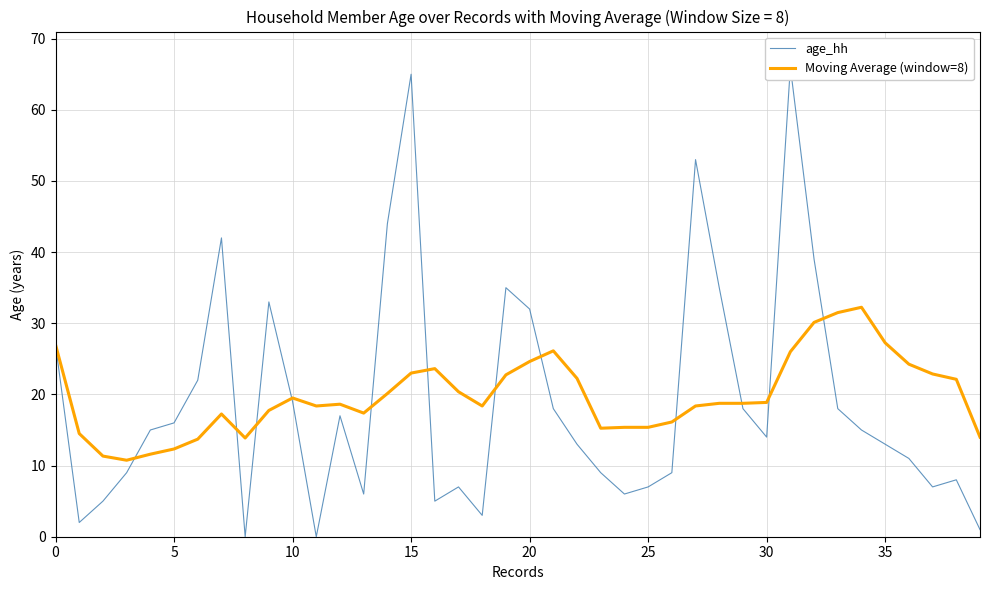

The Moving Average (window=8) series shows 27.0 at 0. True or false?

True